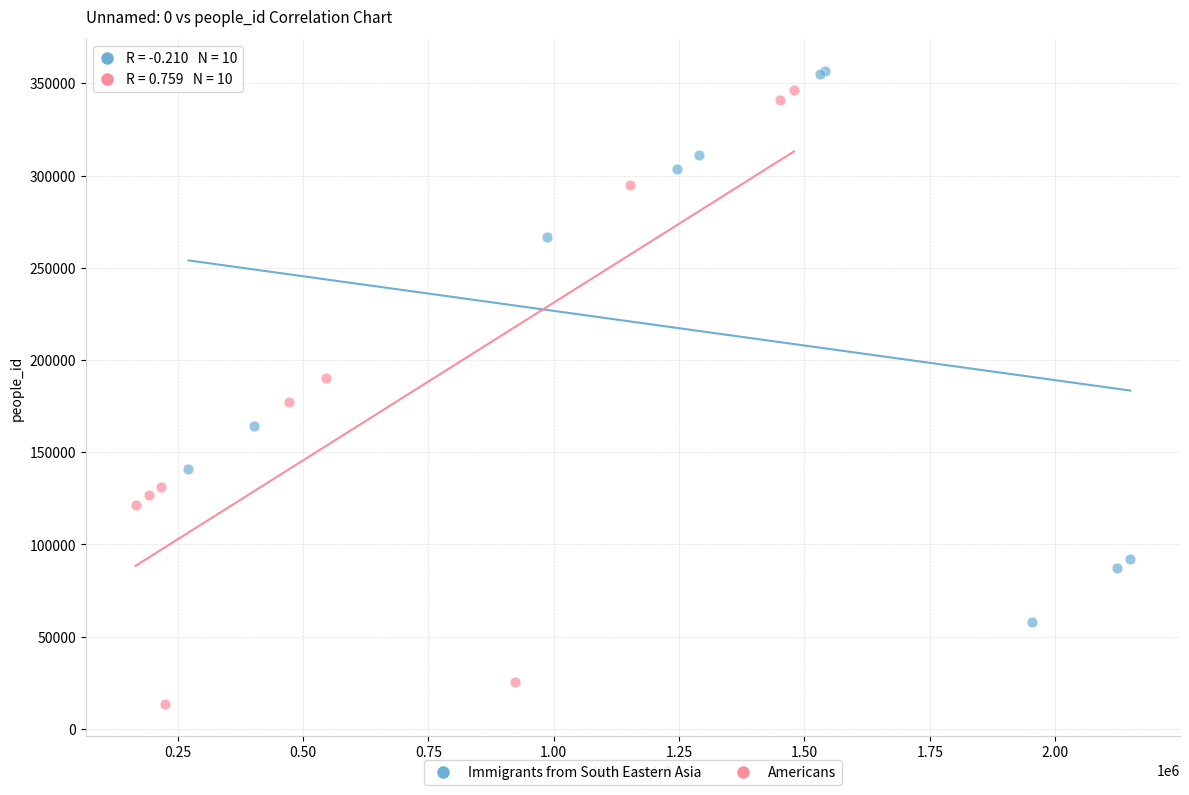

What are all the series names shown in the legend?

Immigrants from South Eastern Asia, Americans